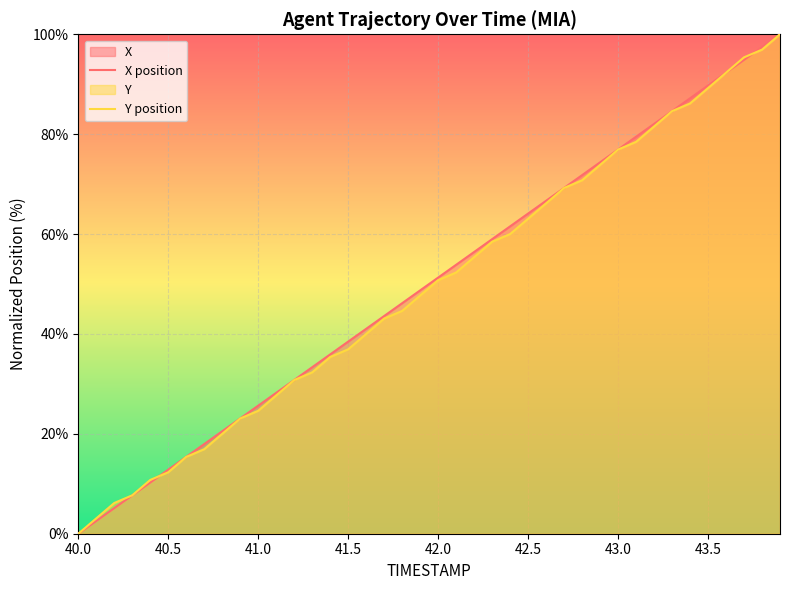

What are all the series names shown in the legend?

X, Y